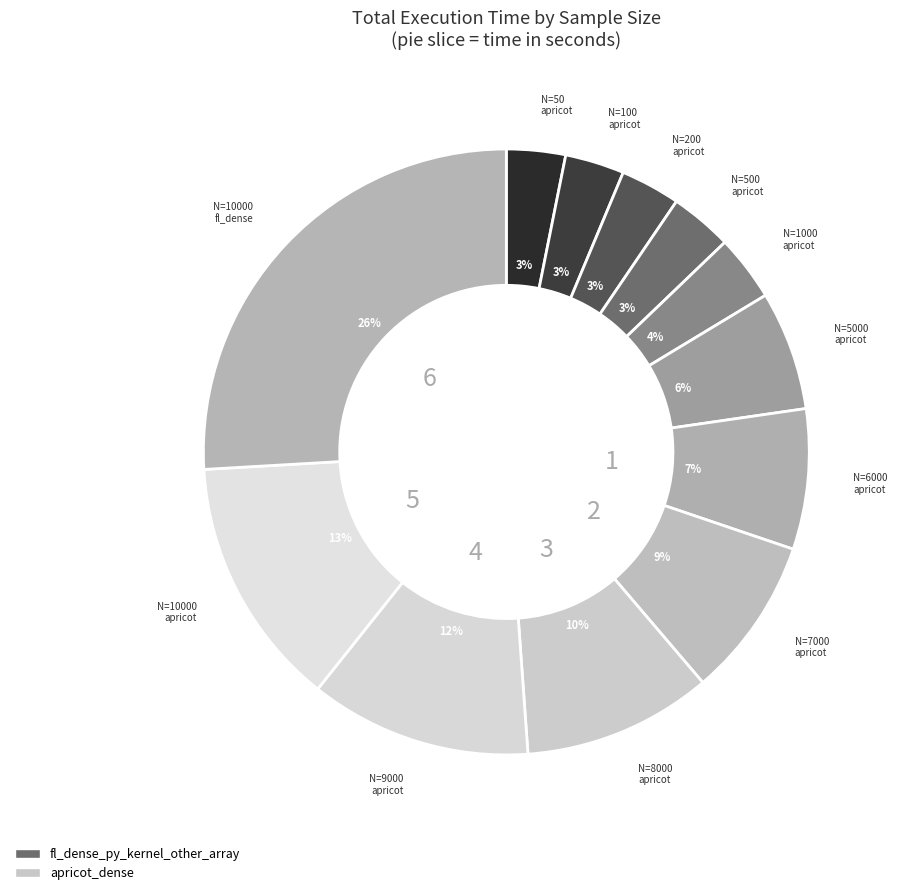

Count the number of slices in the pie.

12